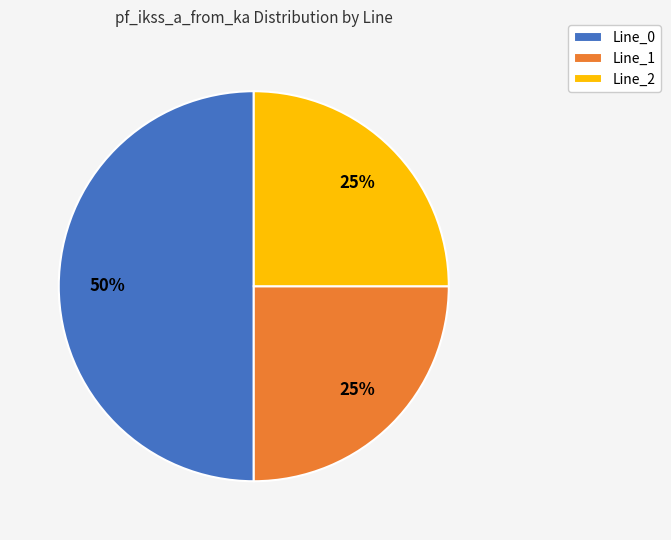

Which has a higher value, Line_1 or Line_0?

Line_0